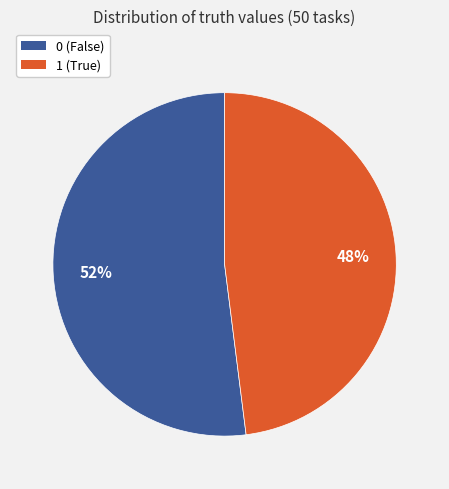

To the nearest percent, what is the combined percentage of 1 and 0?

100%